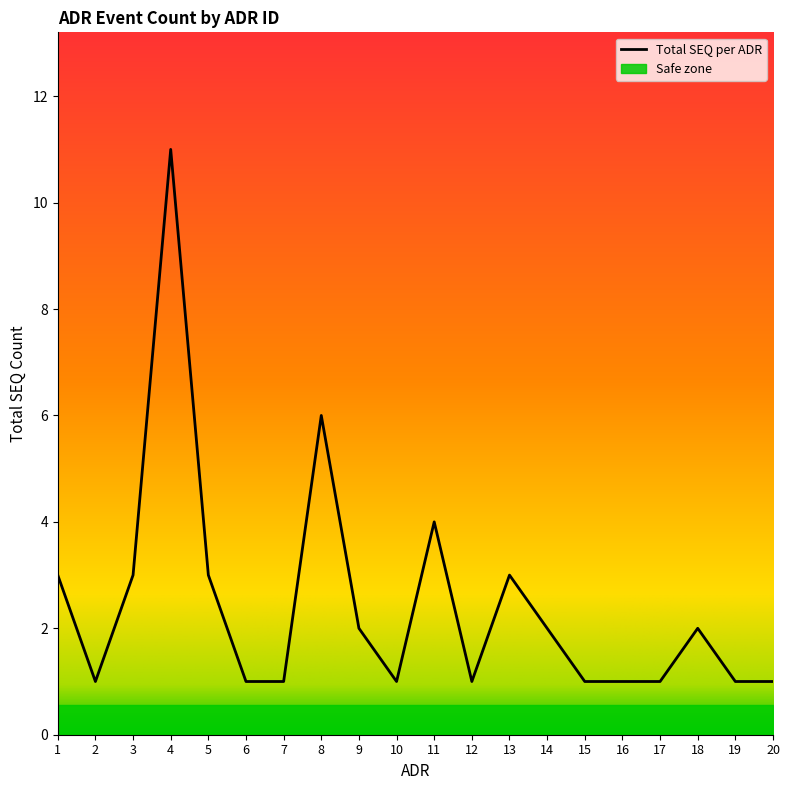

How many data points are less than 2?

10